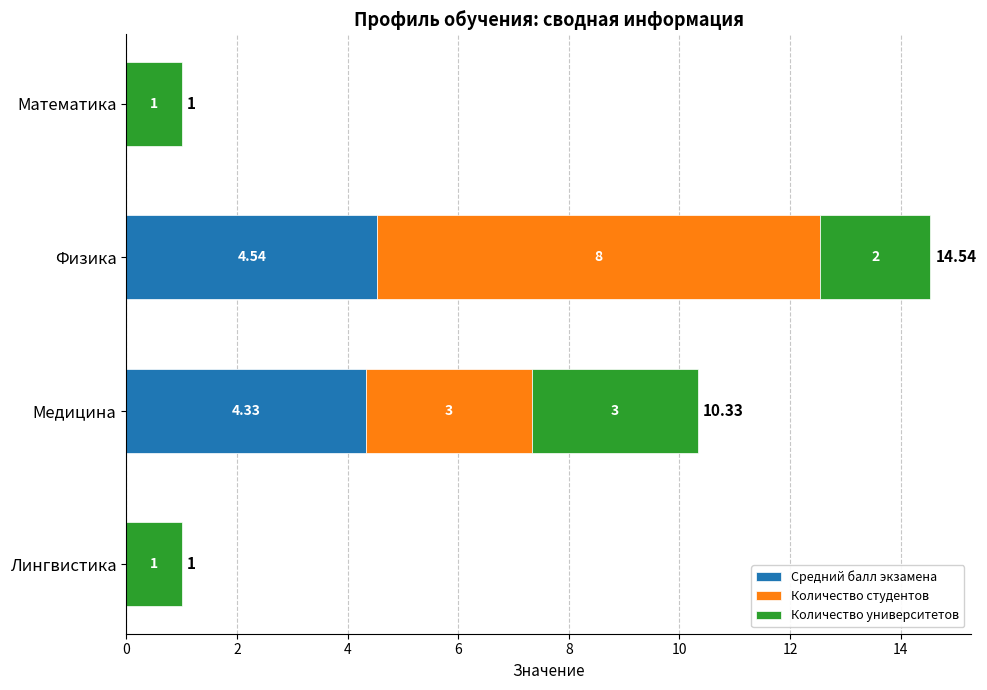

What is the total value across all series at Математика?

1.0